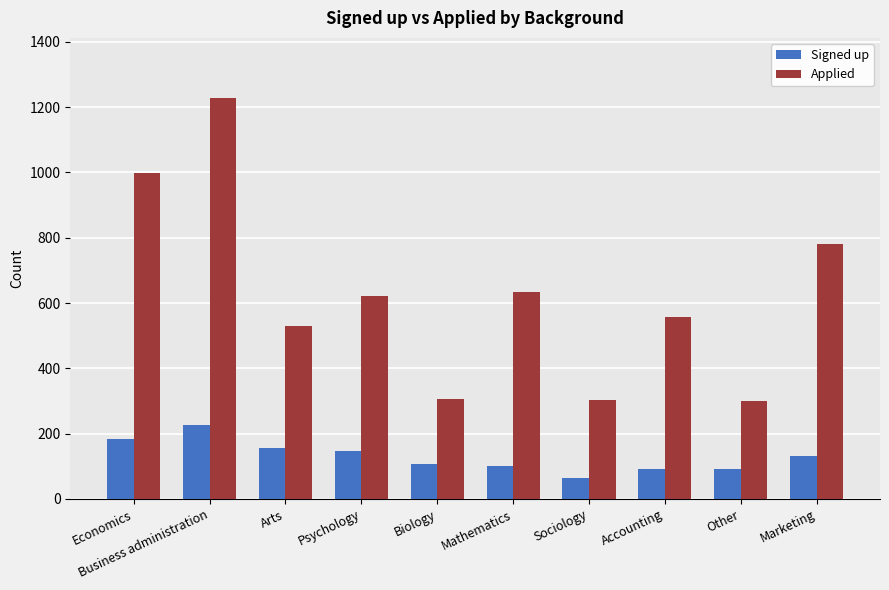

Rank the series by their average value, from highest to lowest.

Applied, Signed up